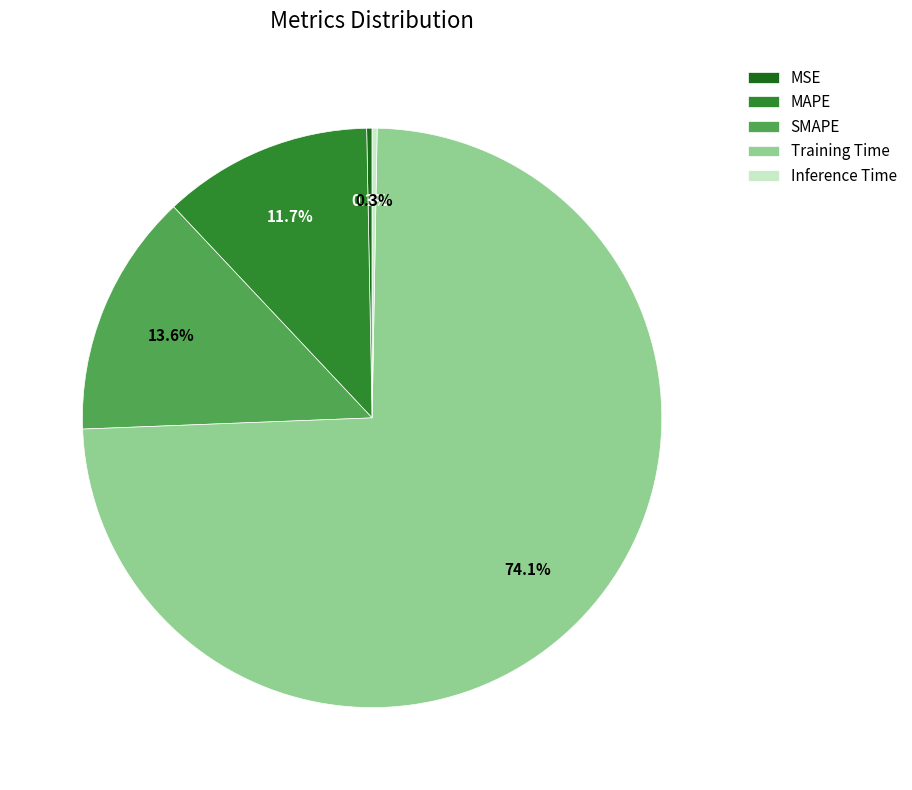

Between Inference Time and MAPE, which is larger?

MAPE